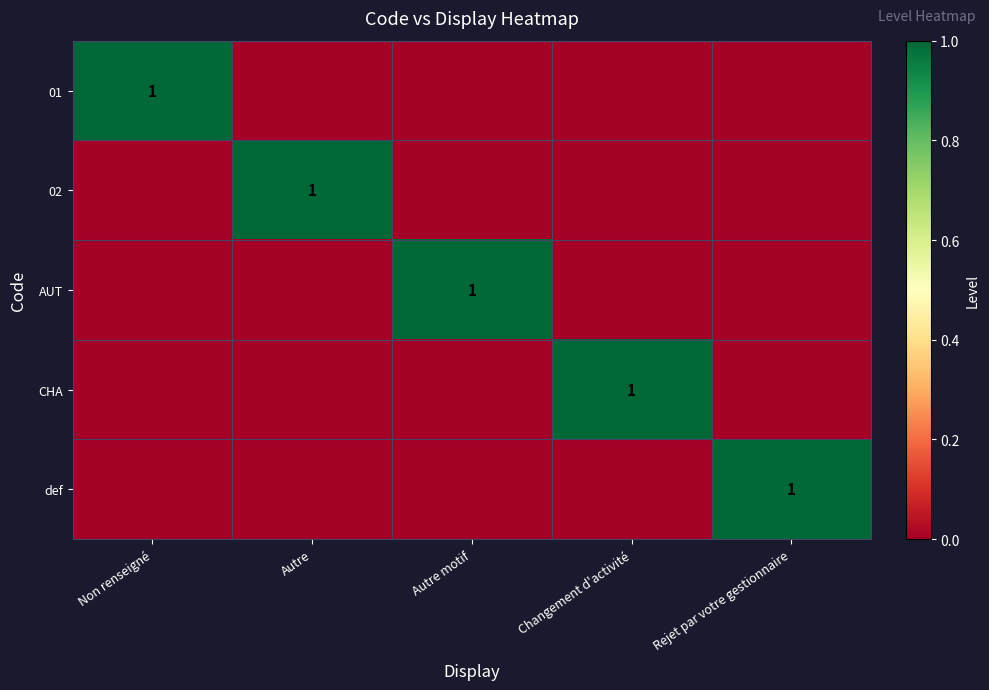

How many categories are shown in the chart?

5